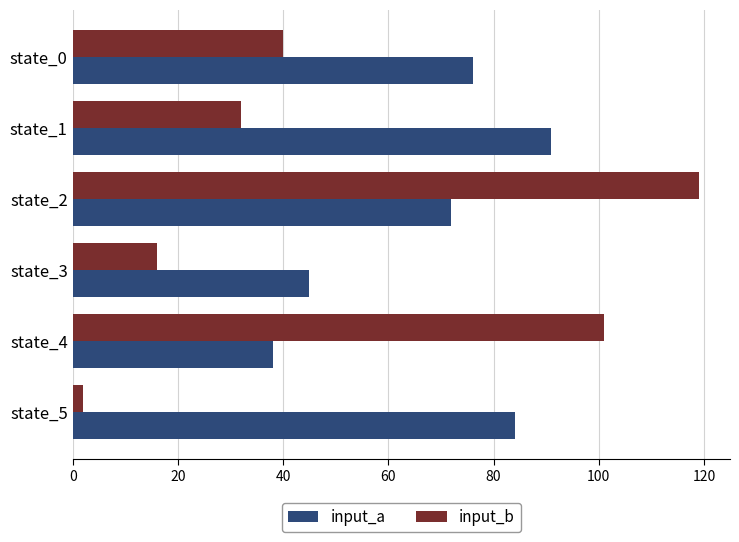

Is the value of input_a at state_3 greater than the value of input_b at state_4?

No